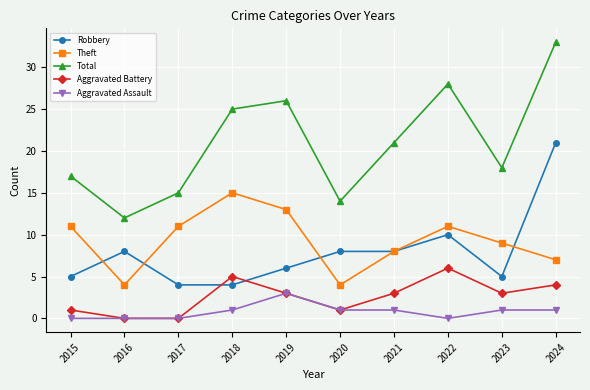

Rank the series by their maximum value, from lowest to highest.

Aggravated Assault, Aggravated Battery, Theft, Robbery, Total